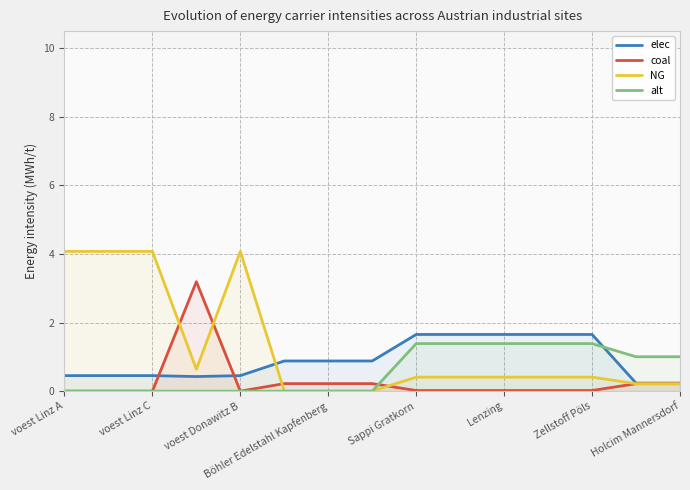

How many intersections are there between coal and NG?

4